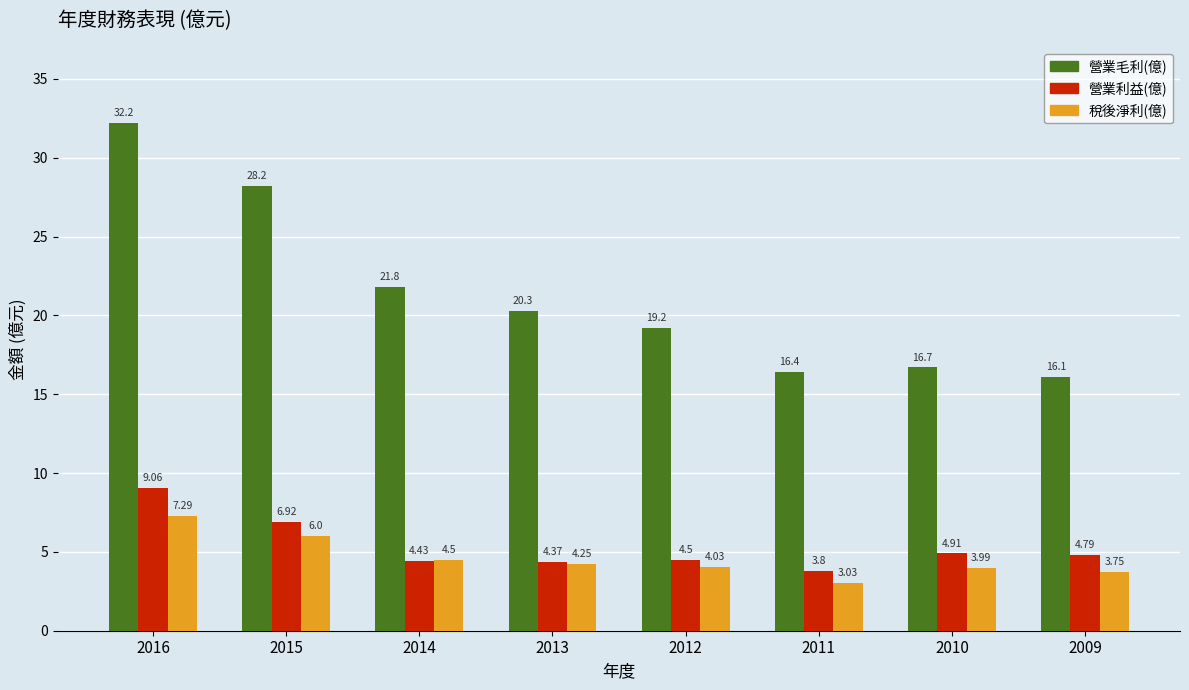

The value of 營業毛利(億) at 2016 is 56.9. True or false?

False